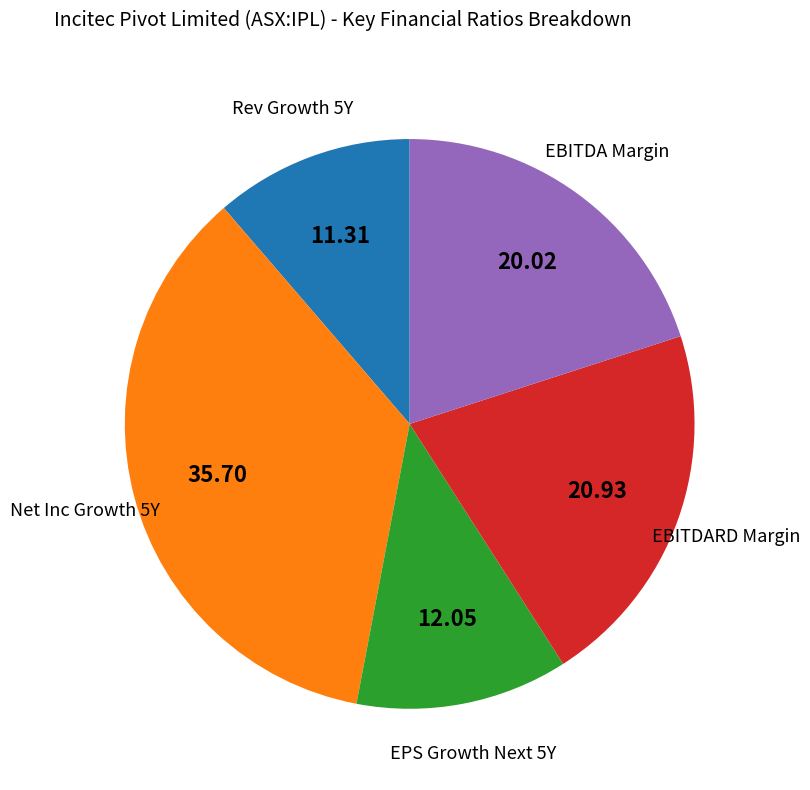

Is there any slice that represents more than half of the pie?

No